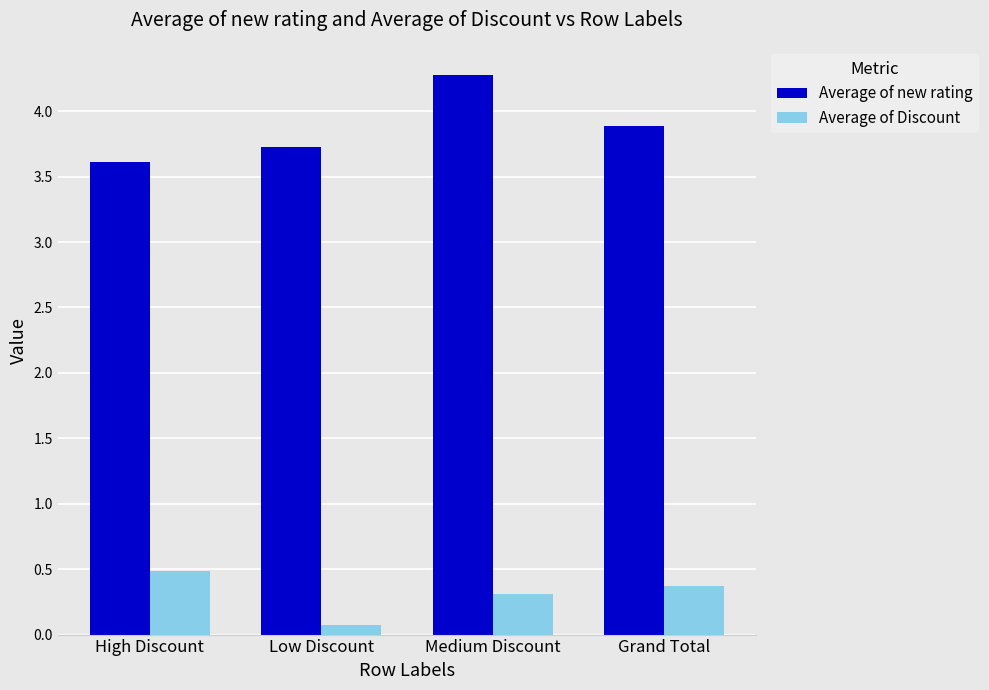

Rank the series by their maximum value, from highest to lowest.

Average of new rating, Average of Discount